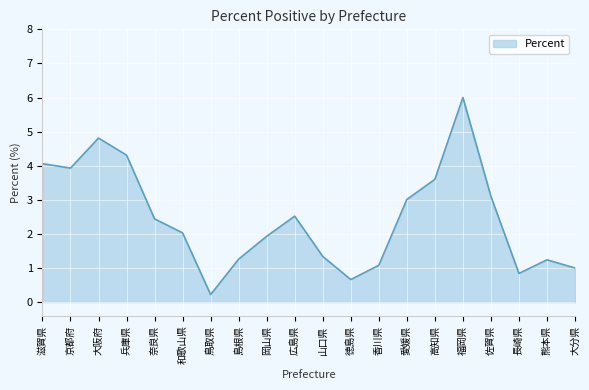

What is the difference between the values at 和歌山県 and 大阪府?

2.8